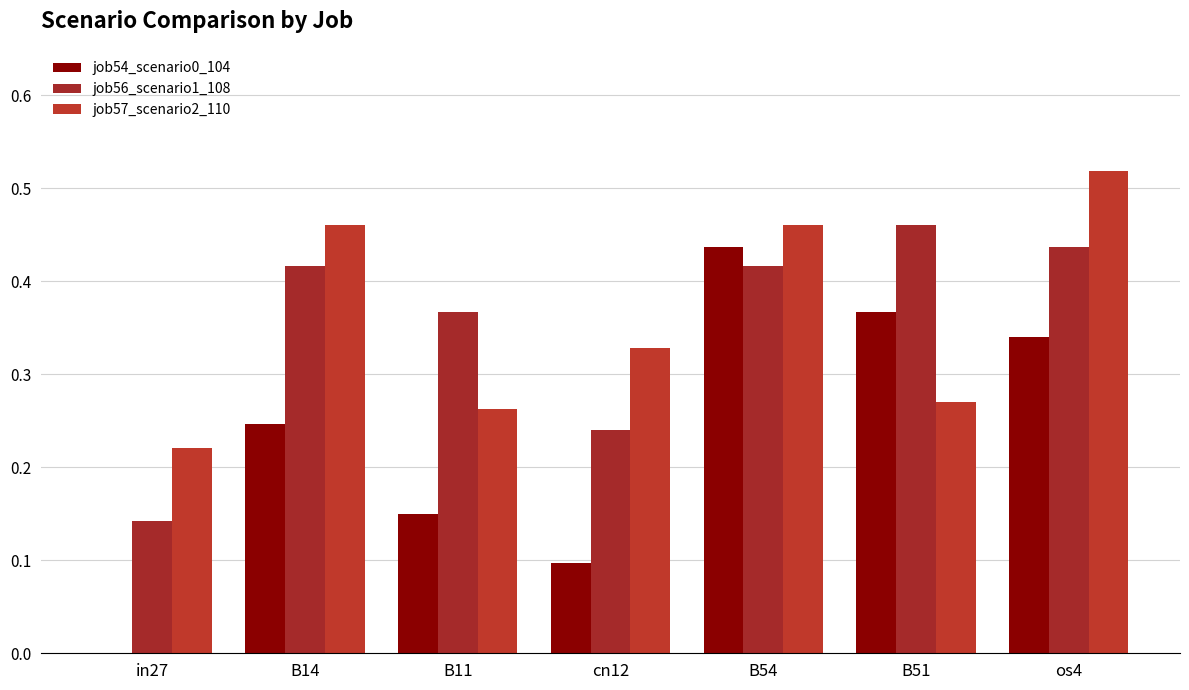

What are all the series names shown in the legend?

job54_scenario0_104, job56_scenario1_108, job57_scenario2_110